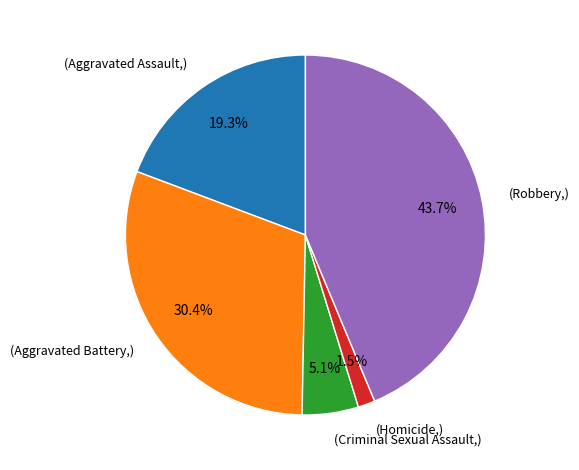

Which slice is the smallest?

(Homicide,)